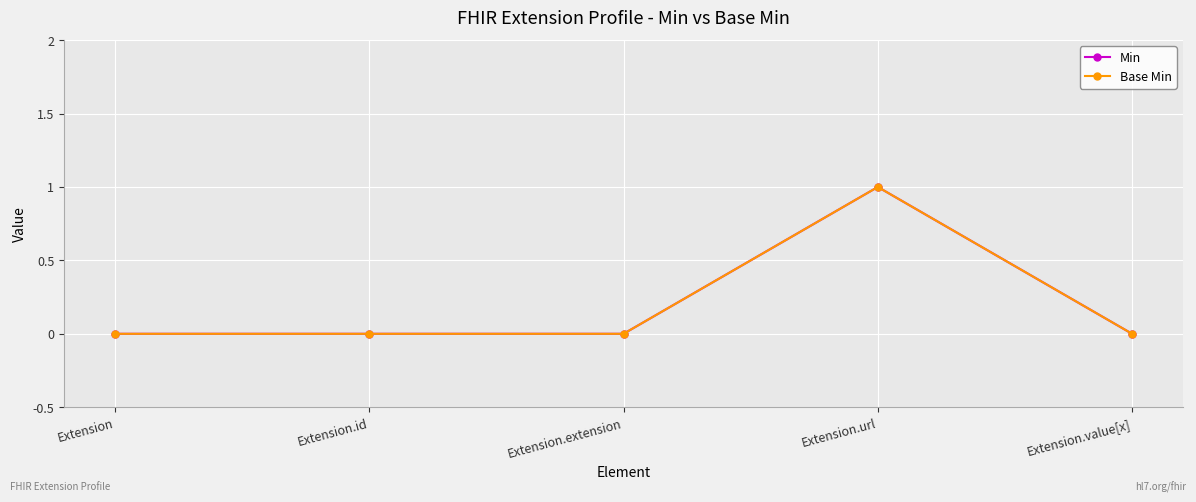

How many lines are shown in the chart?

2